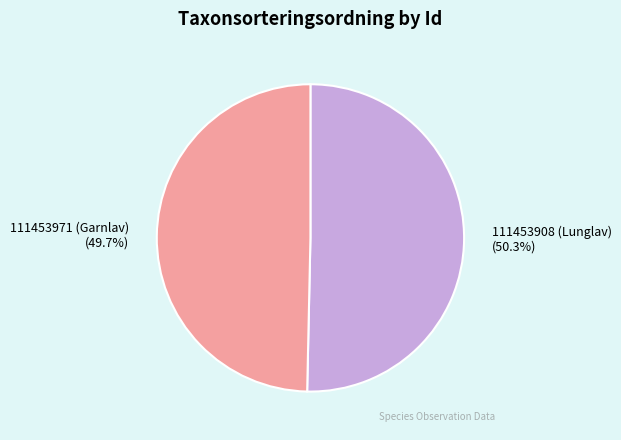

What is the ratio of the value at 111453971 (Garnlav) to the value at 111453908 (Lunglav)?

1.0